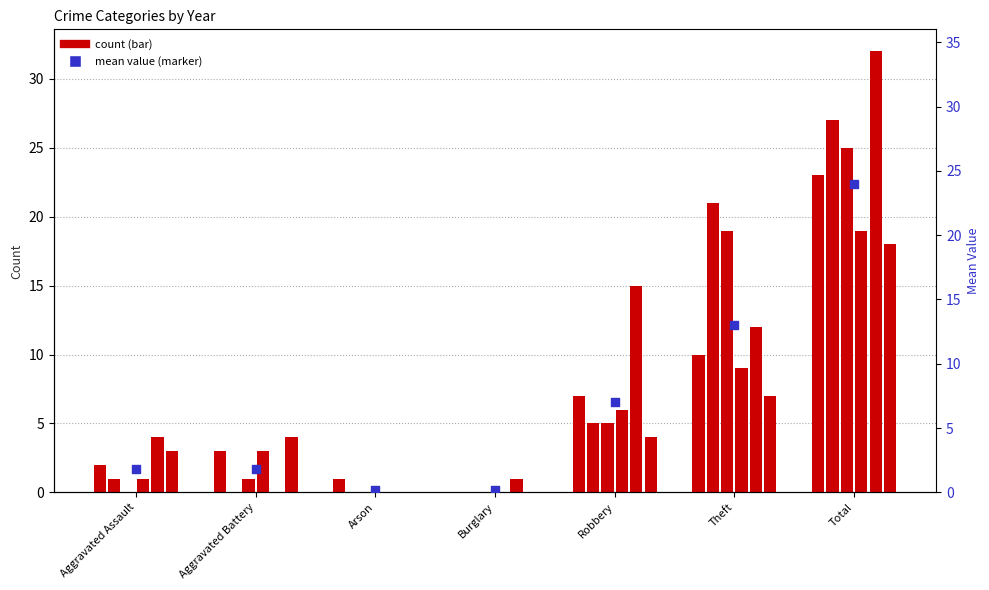

What is the change in value from Aggravated Assault to Robbery?

+5.2